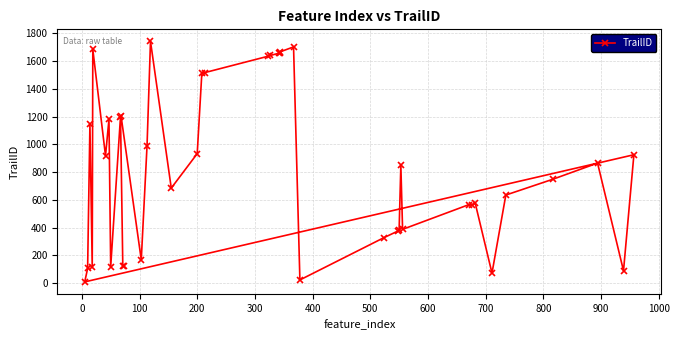

Does the chart display data point markers on the line(s)?

Yes